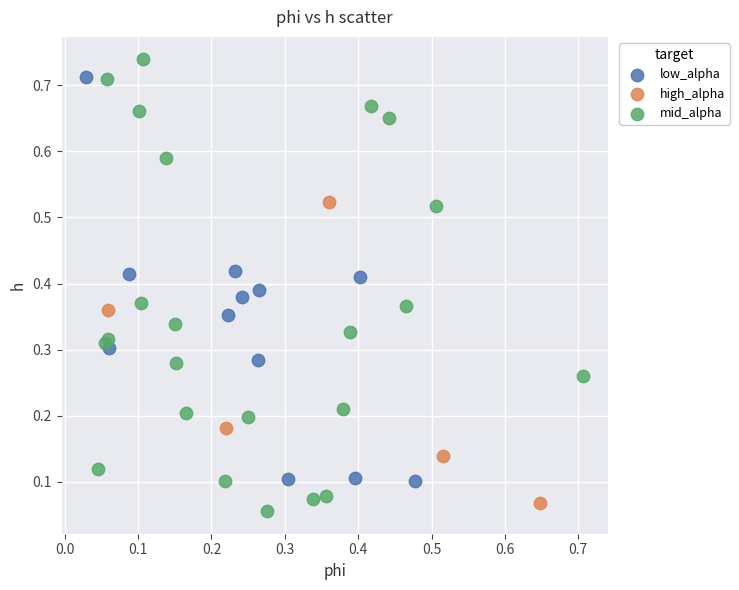

Which series has the largest Y range (max minus min)?

mid_alpha